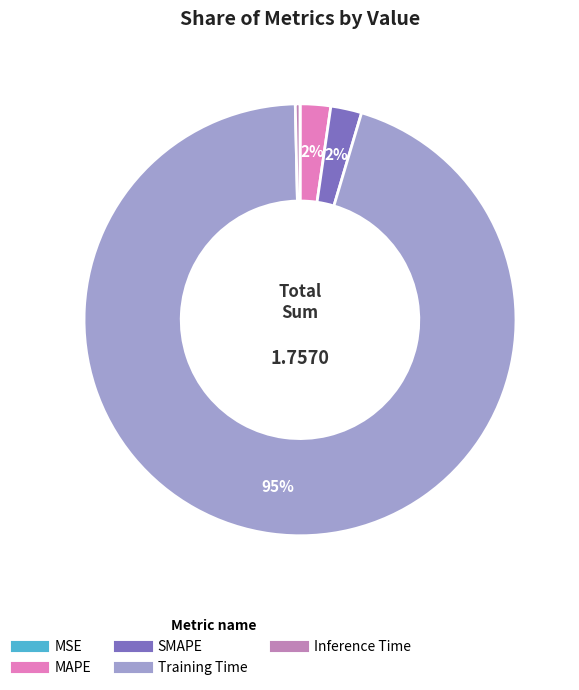

Is there a majority slice in this chart?

Yes